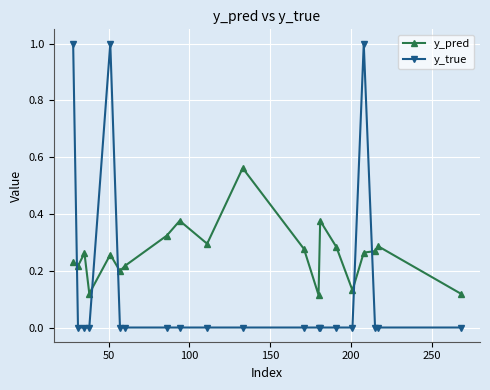

Which series has the largest total across all categories?

y_pred